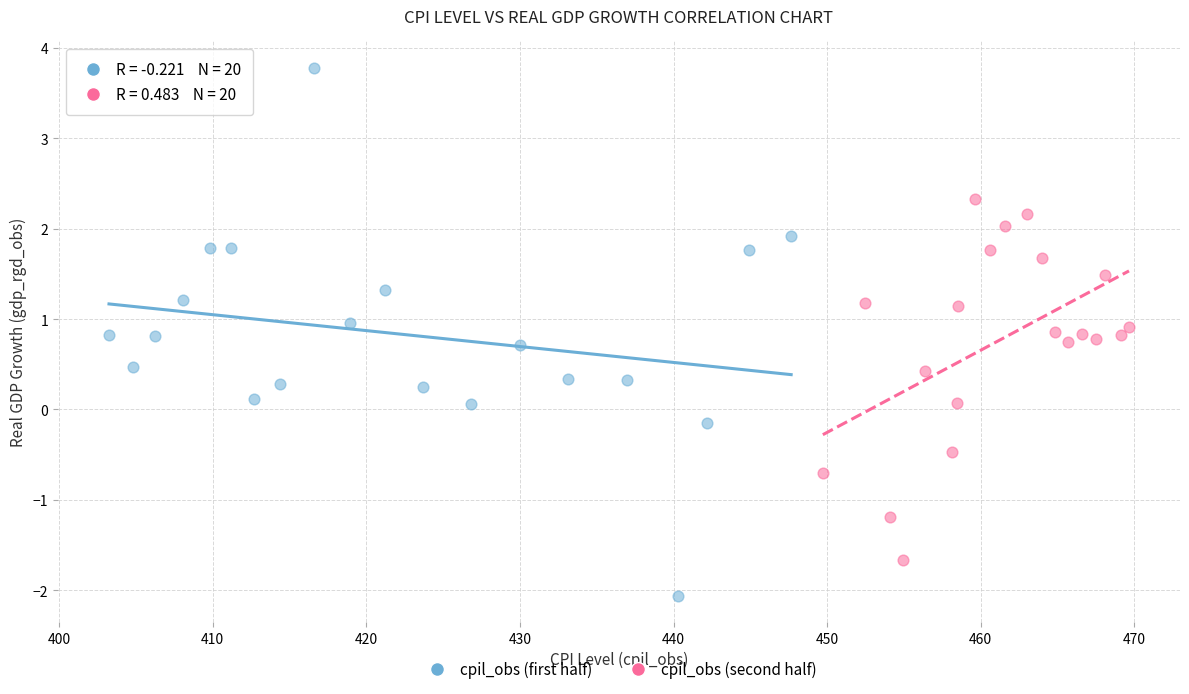

Which series contains the lowest Y value?

cpil_obs (first half)